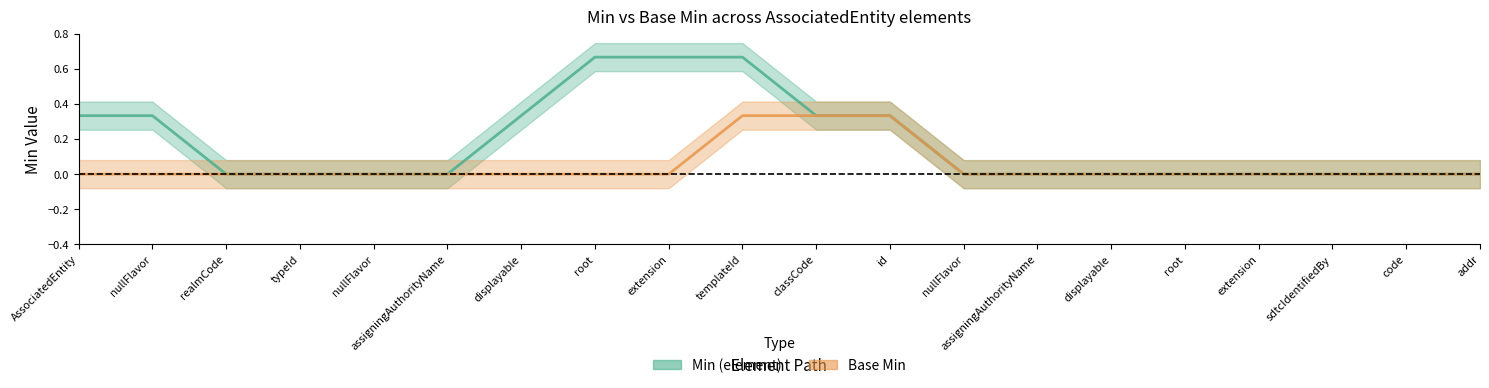

What position from the left is AssociatedEntity.typeId.root?

8